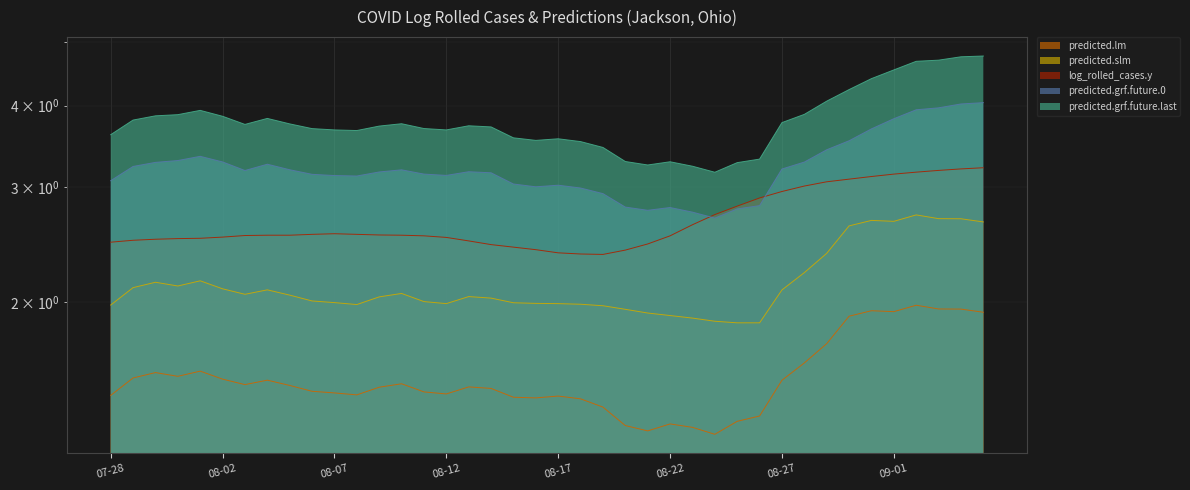

What are all the series names shown in the legend?

predicted.lm, predicted.slm, log_rolled_cases.y, predicted.grf.future.0, predicted.grf.future.last